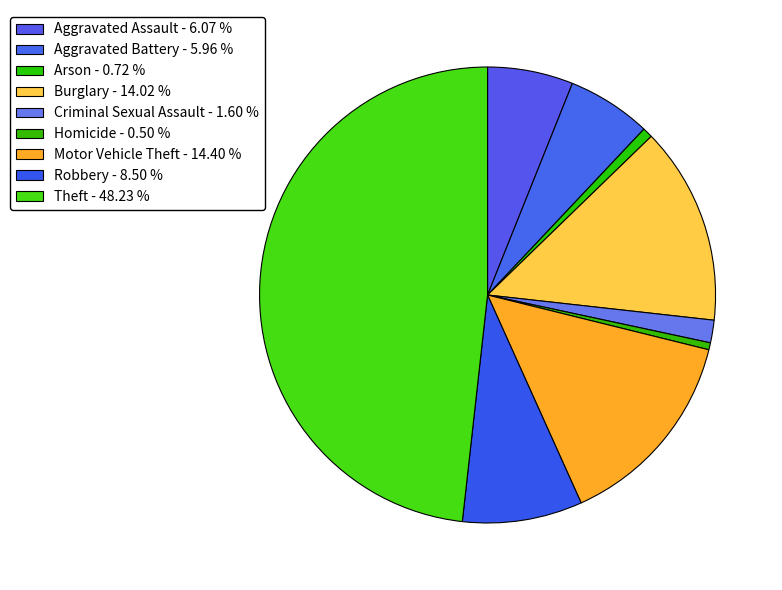

How many segments does this pie chart have?

9